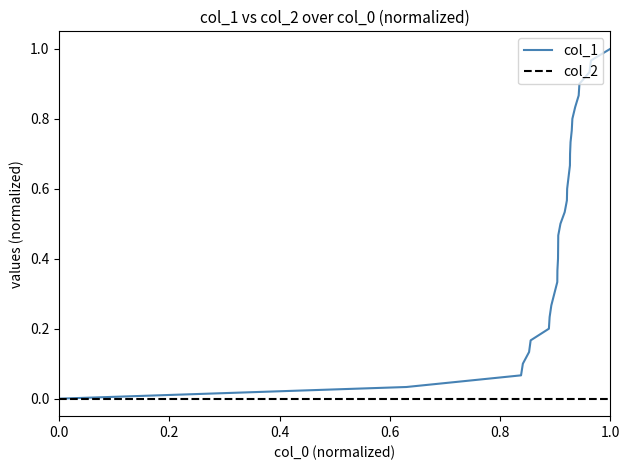

How many lines are shown in the chart?

2